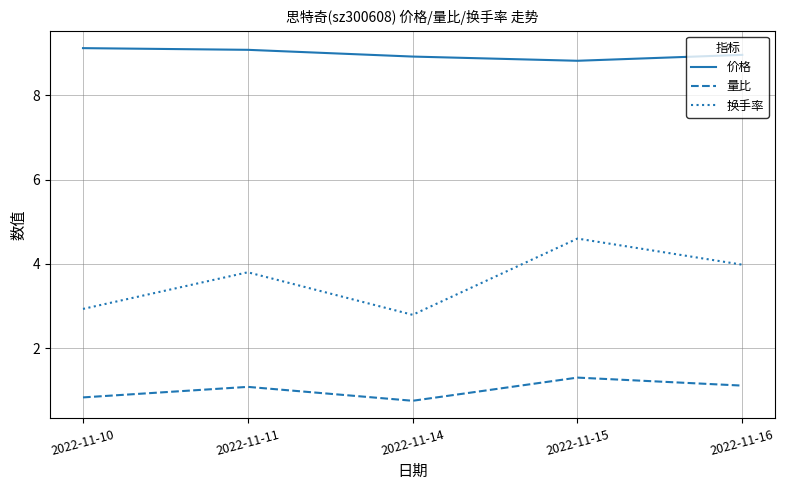

Is the value of 量比 at 2022-11-14 greater than the value of 换手率 at 2022-11-15?

No